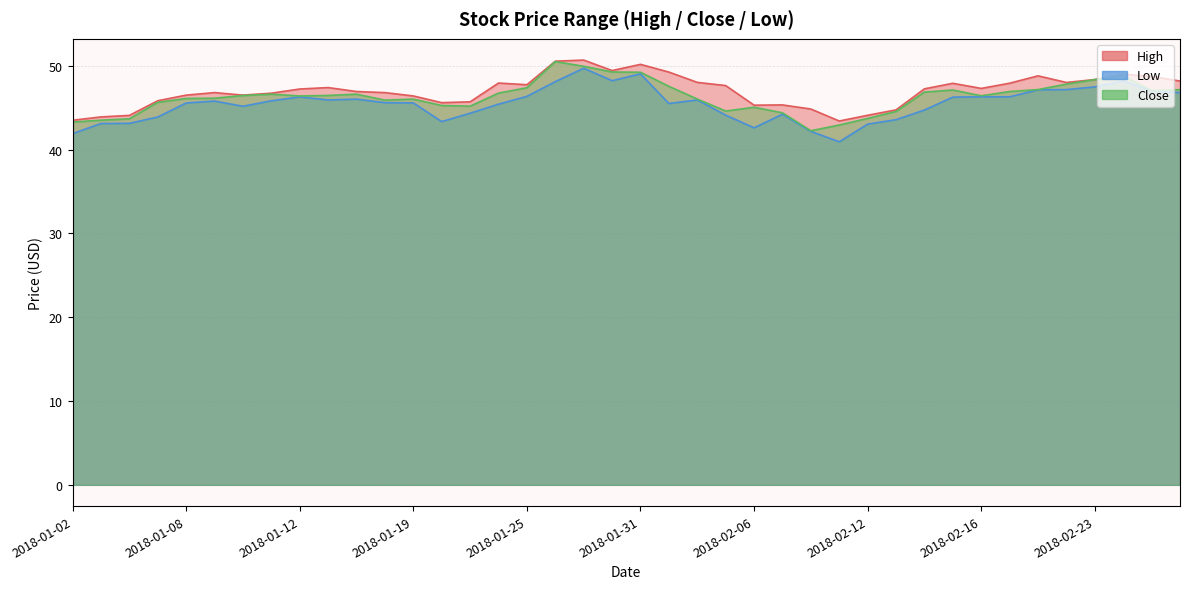

At which category does High reach its first local peak?

2018-01-09